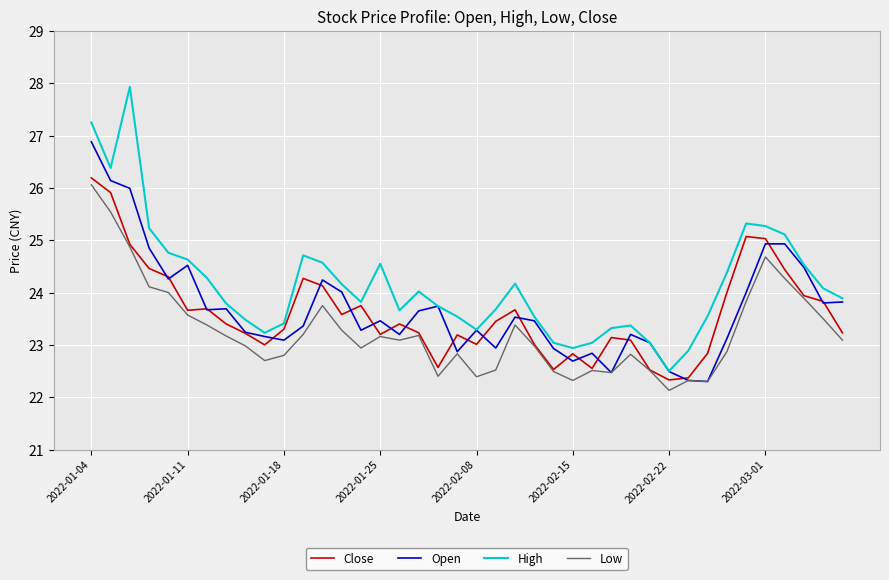

True or false: High and Low cross at least once.

False